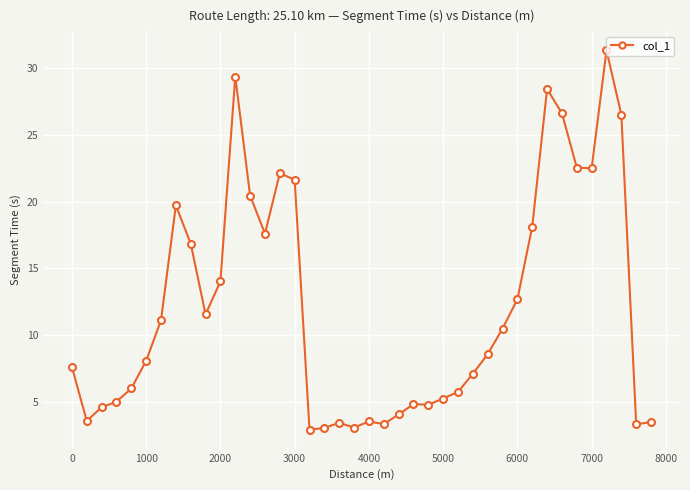

What is the value of the 16th point from the left?

21.6